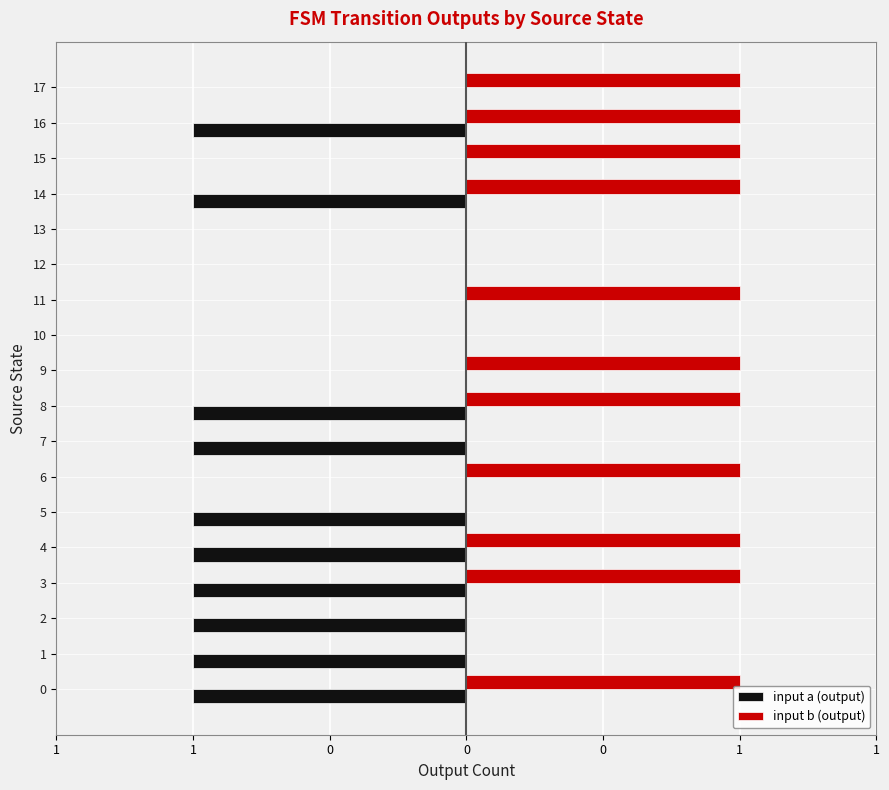

Which series has the largest range (max minus min)?

input a (output)